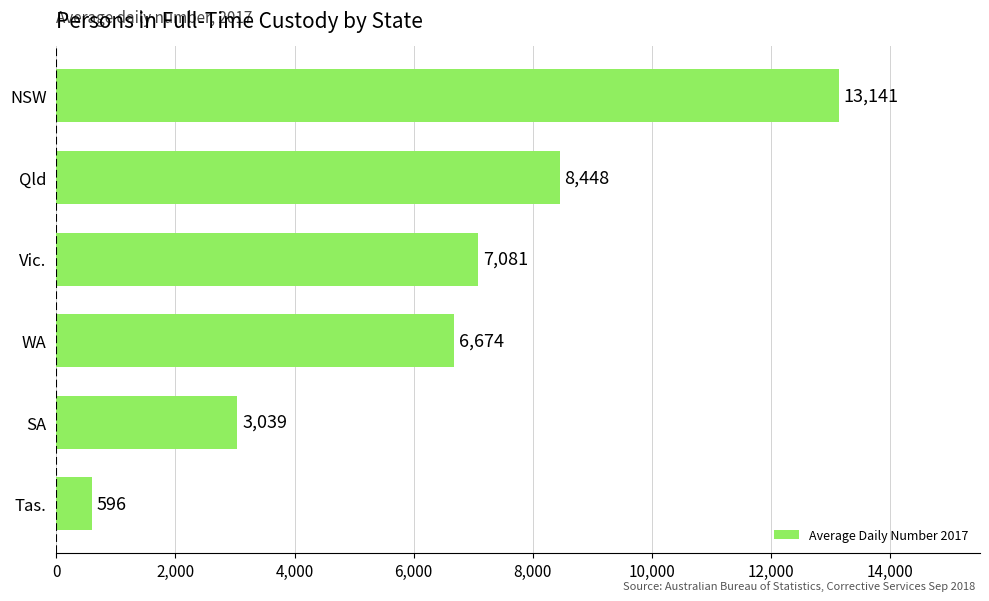

What is the change in value from Qld to NSW?

+4693